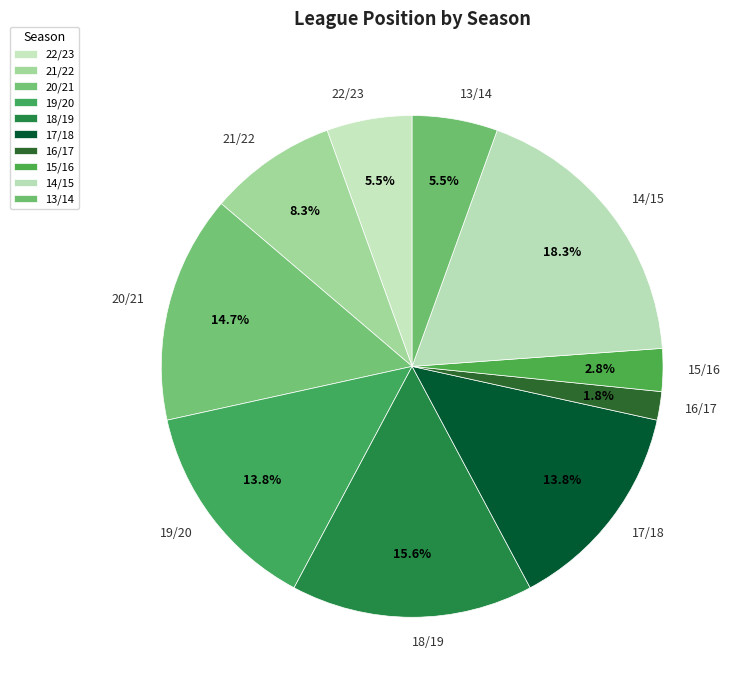

Is there any slice that represents more than half of the pie?

No